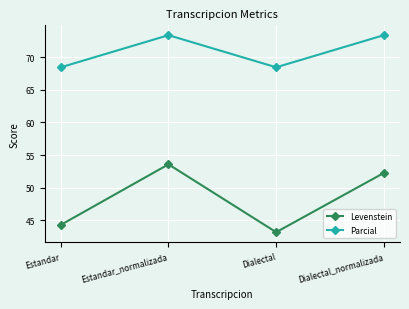

In Levenstein, how many points are lower than both neighbors (excluding endpoints)?

1